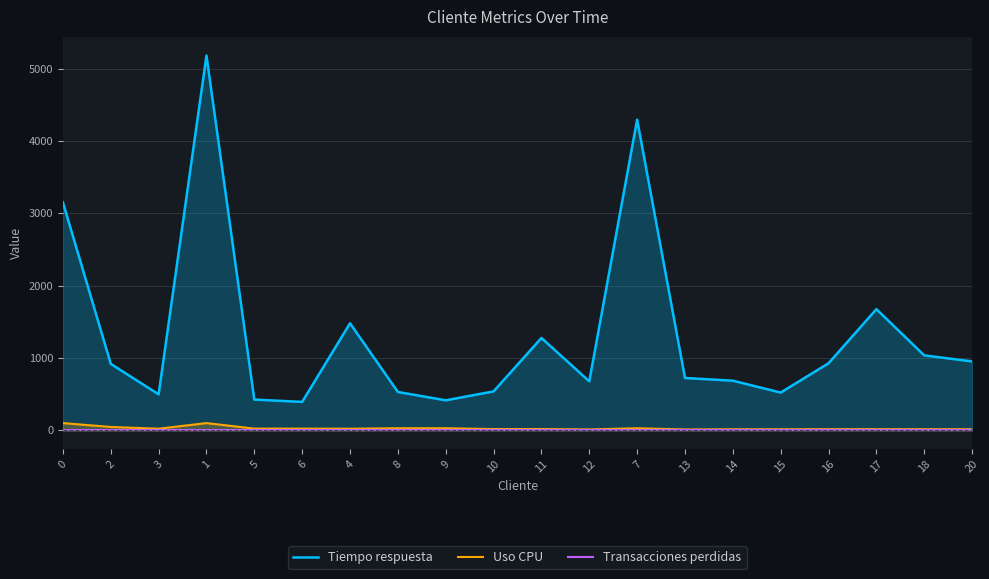

What is the average value of the Tiempo respuesta series?

1315.1